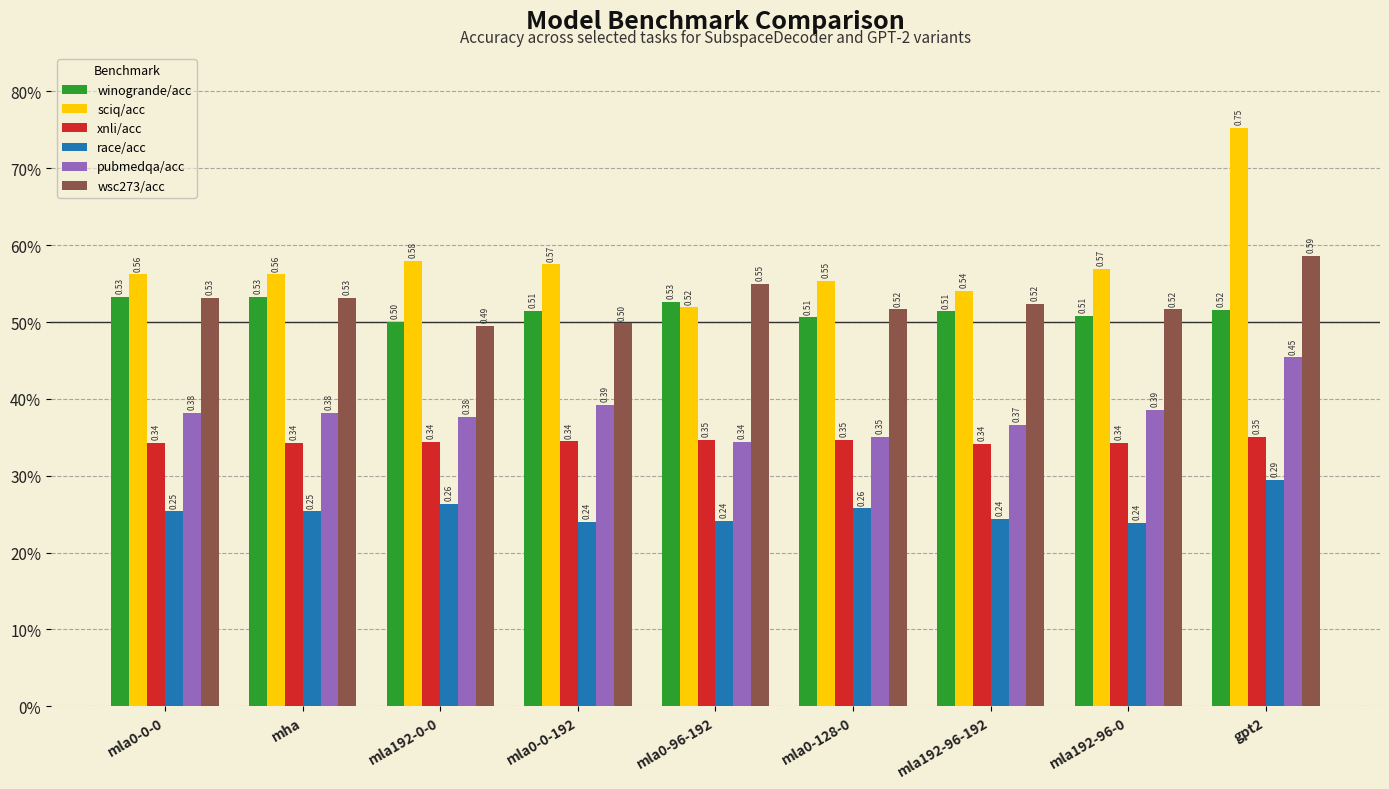

What is the value of the winogrande/acc bar at the 2nd from the left?

0.5